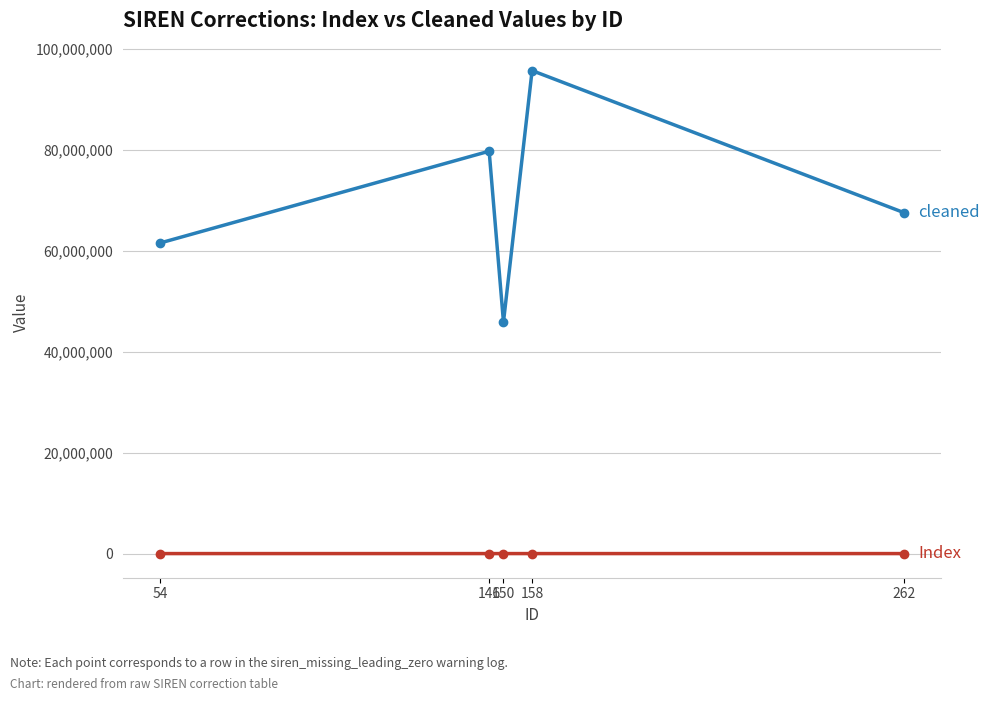

Count the number of data series in this chart.

2